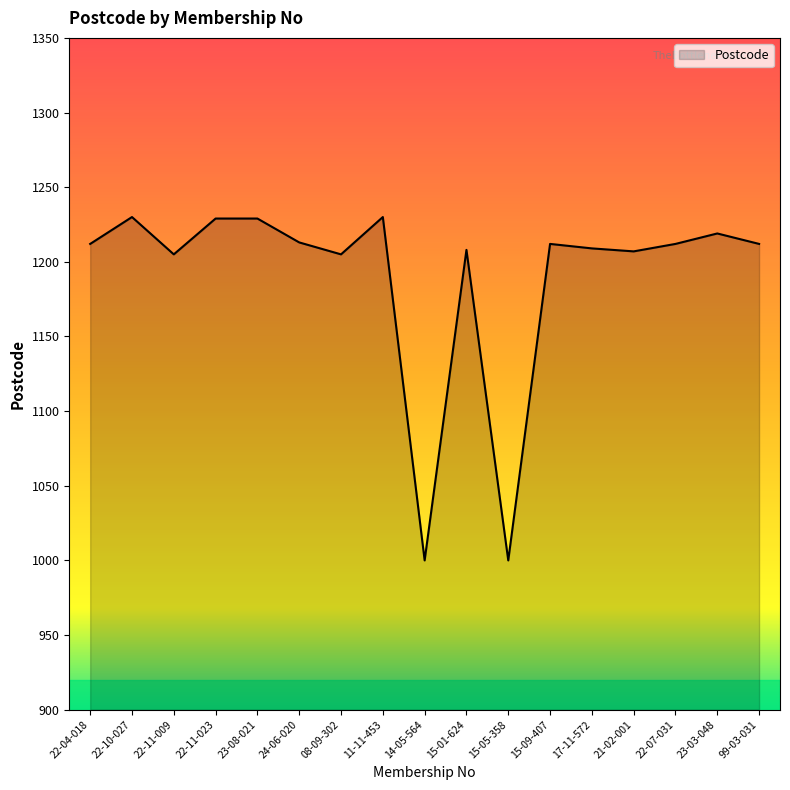

Between 14-05-564 and 22-11-009, which is larger?

22-11-009